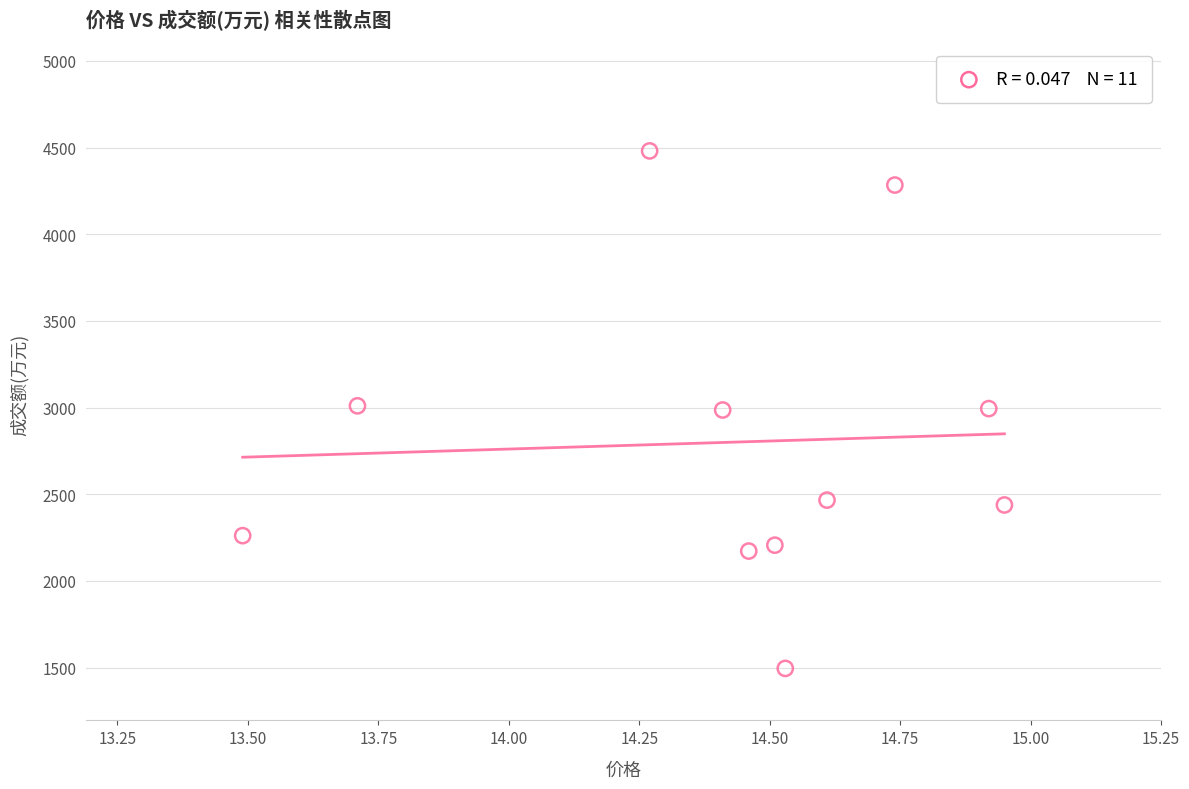

What is the range of Y values (max minus min)?

2986